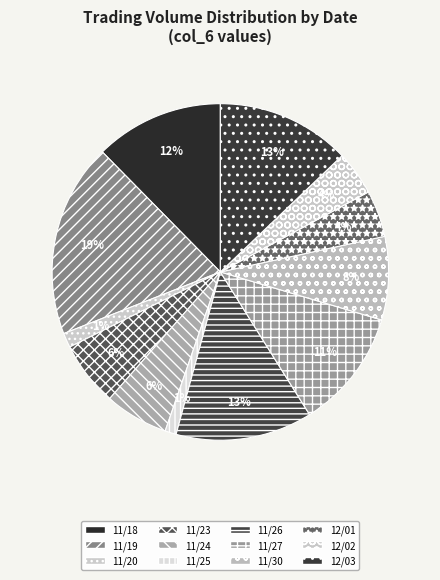

Is 12/01 the majority of the pie?

No